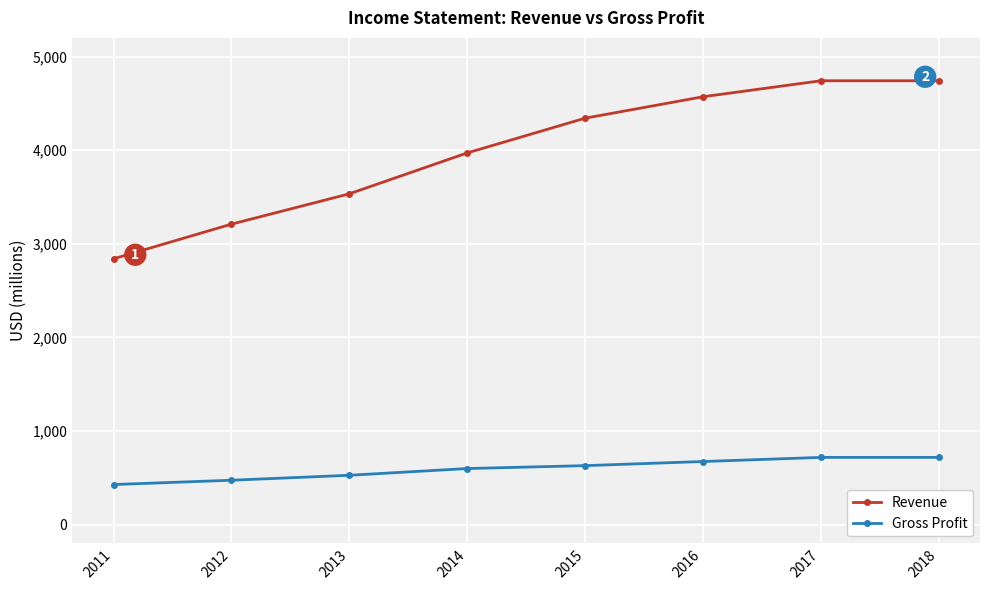

True or false: Gross Profit and Revenue intersect in this chart.

False